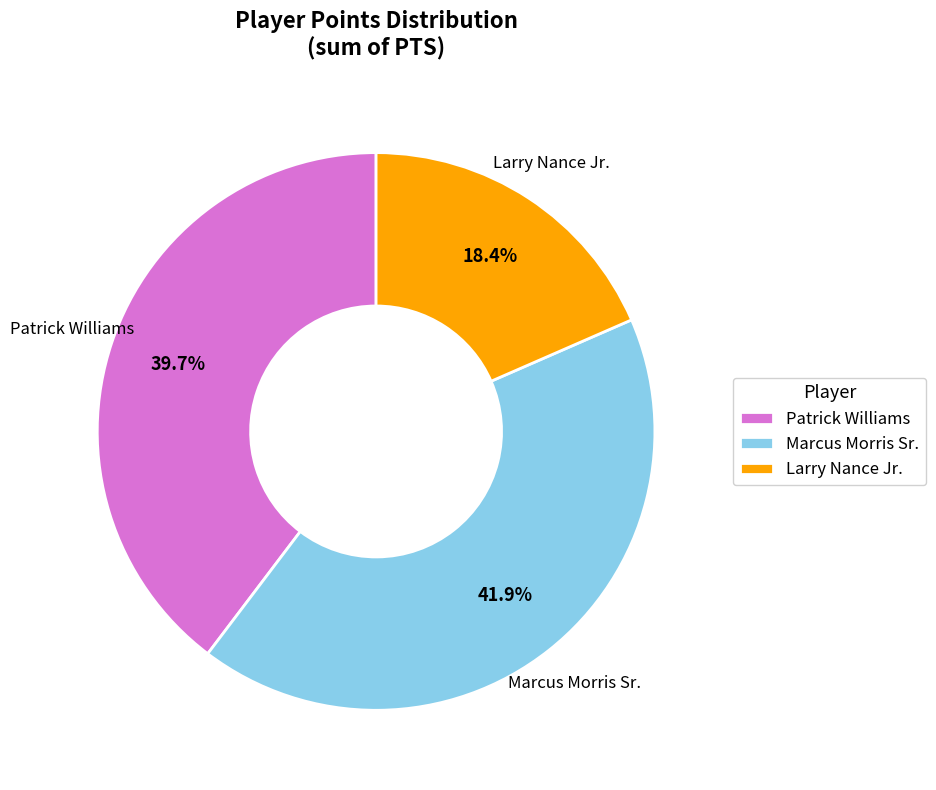

True or false: Larry Nance Jr. accounts for 25% of the total.

False